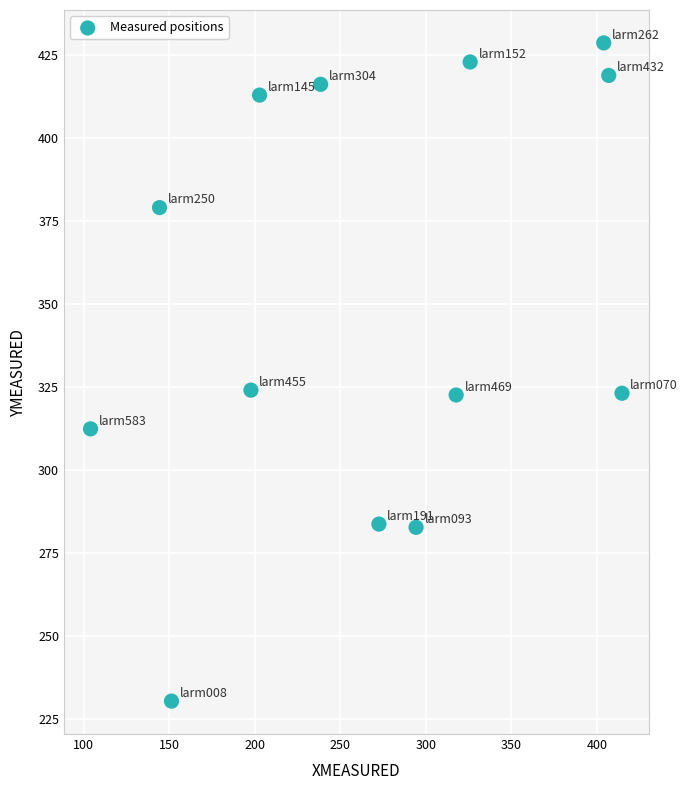

What is the range of Y values (max minus min)?

198.4